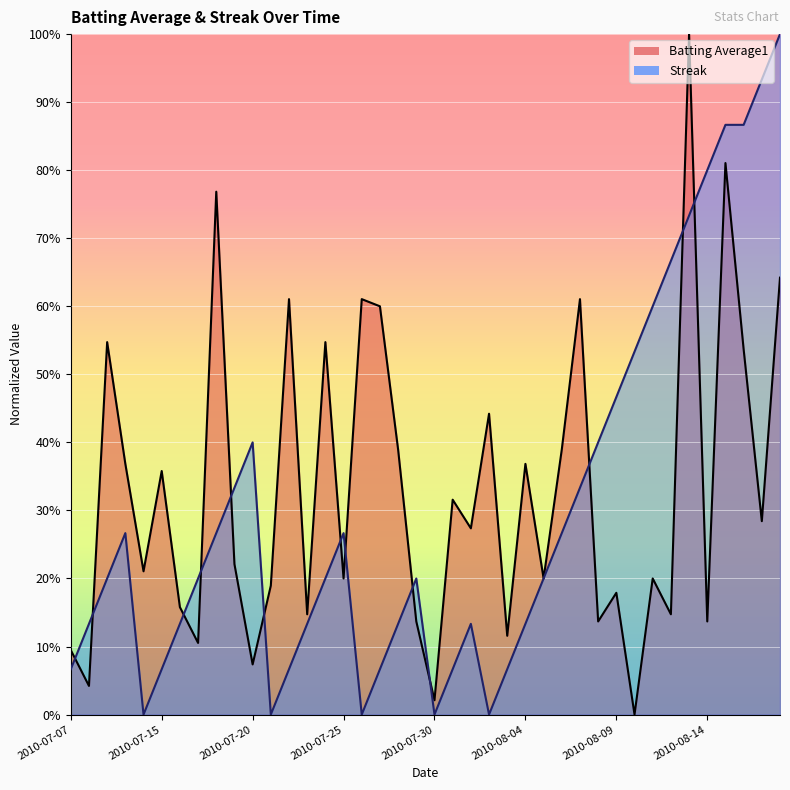

What is the total value across all series at 2010-07-20?

0.5